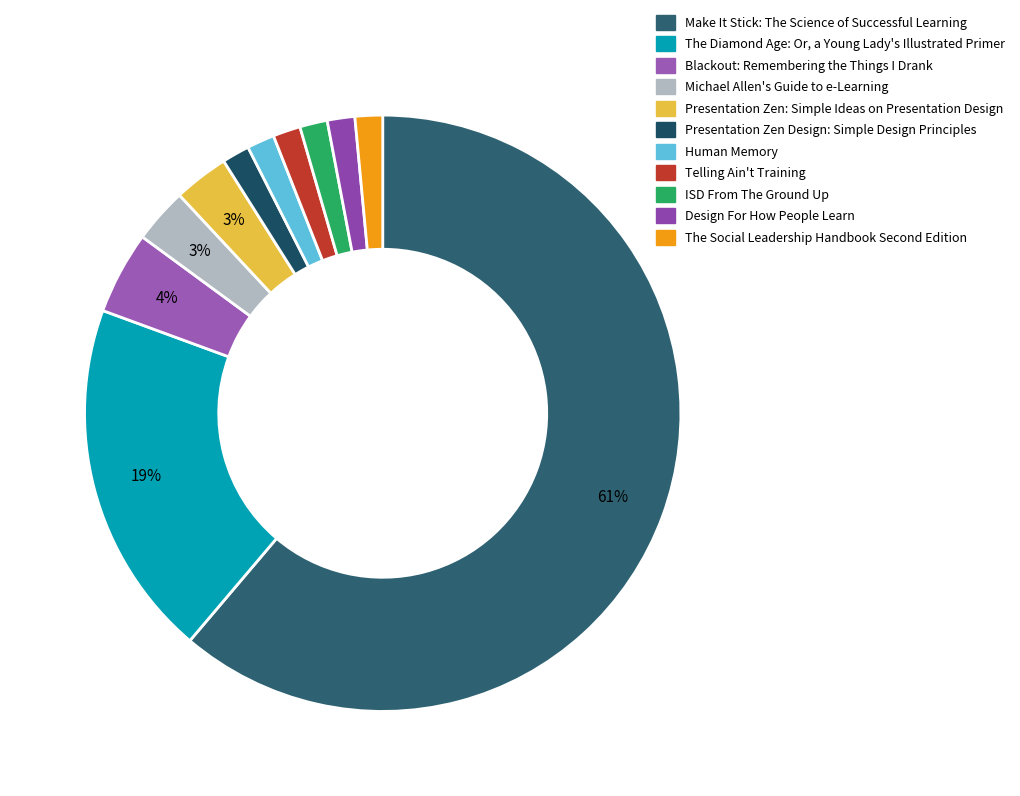

True or false: Human Memory accounts for 11% of the total.

False